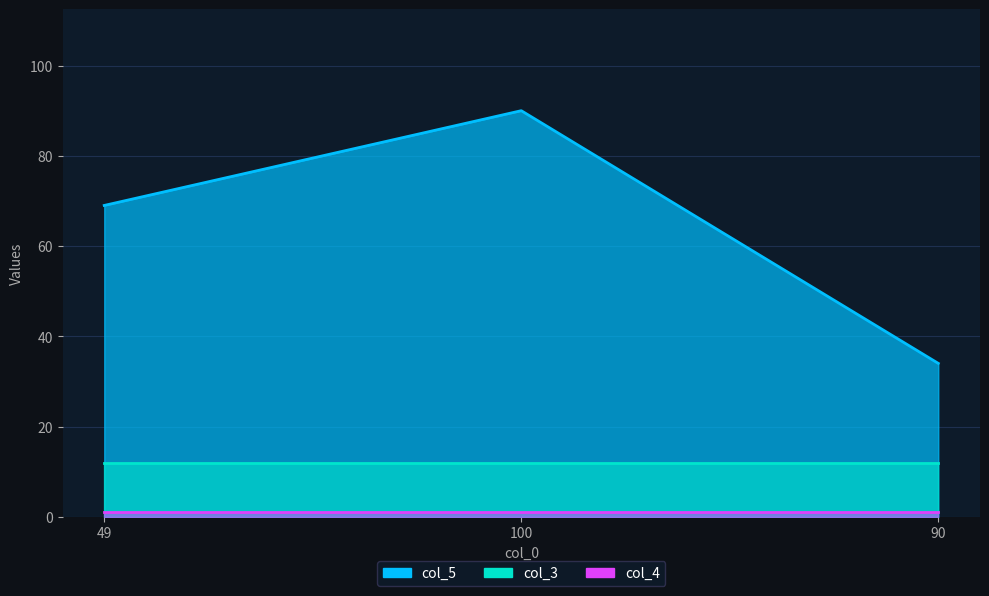

What is the difference between the maximum and minimum values in the col_5 series?

56